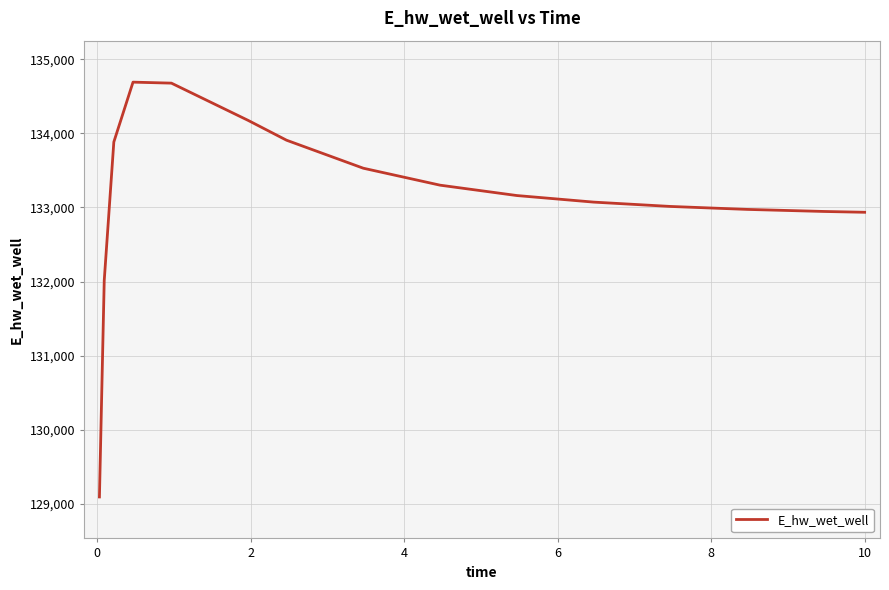

What is the greatest value displayed?

134689.9